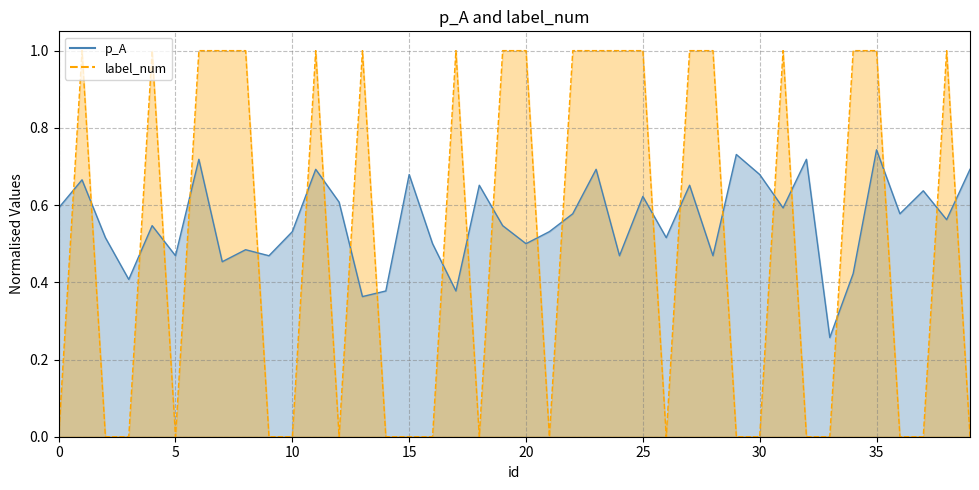

What is the value of the label_num point at the 5th from the left?

1.0